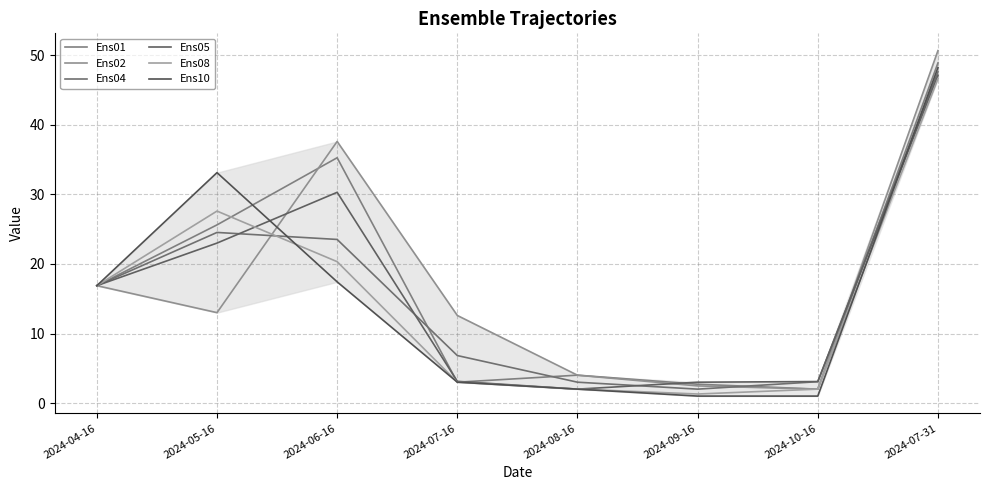

In Ens08, how many points are higher than both neighbors (excluding endpoints)?

1